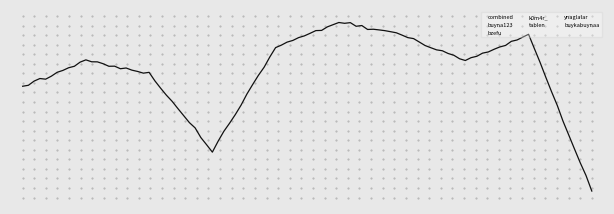

True or false: k0m4r_ and buykabuynaa intersect in this chart.

True